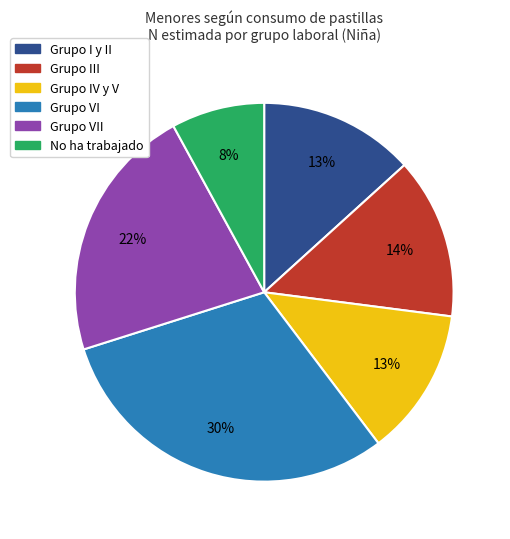

Does any single category account for the majority?

No